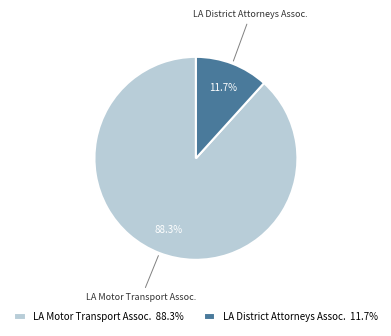

Which has a higher value, LA Motor Transport Assoc. 88.3% or LA District Attorneys Assoc. 11.7%?

LA Motor Transport Assoc. 88.3%